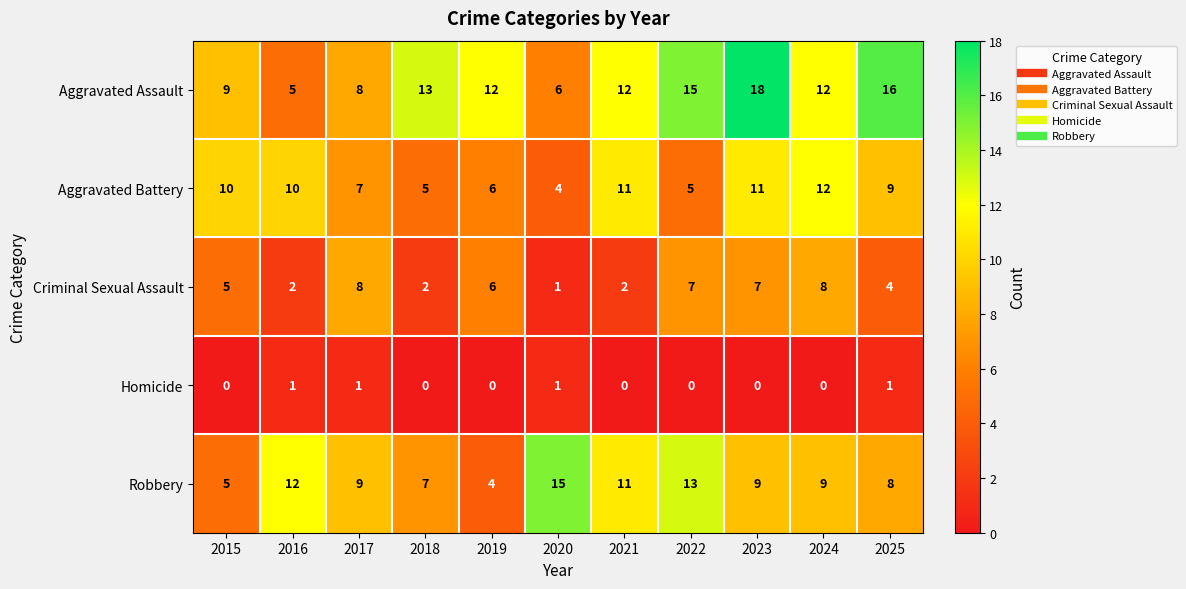

Rank the series at 2025 from lowest to highest value.

Homicide, Criminal Sexual Assault, Robbery, Aggravated Battery, Aggravated Assault